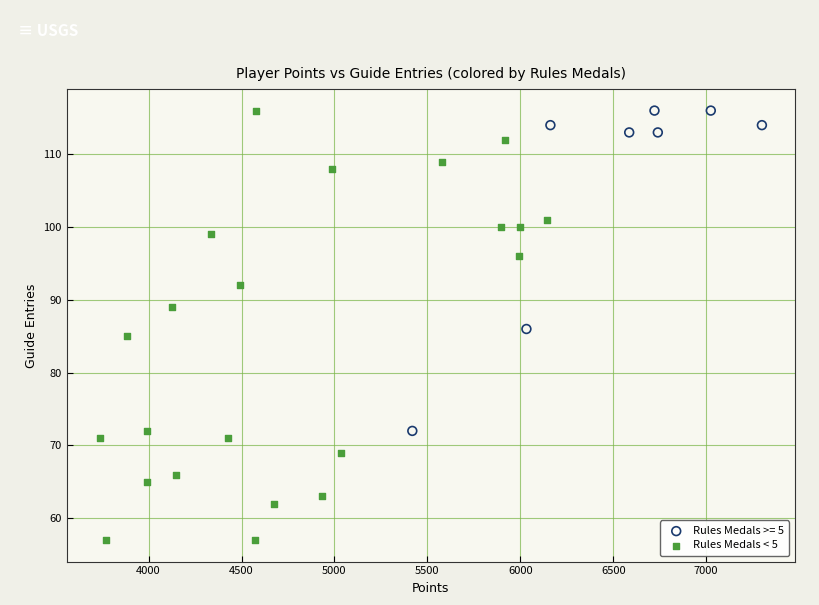

Which series has the widest spread of Y values?

Rules Medals < 5